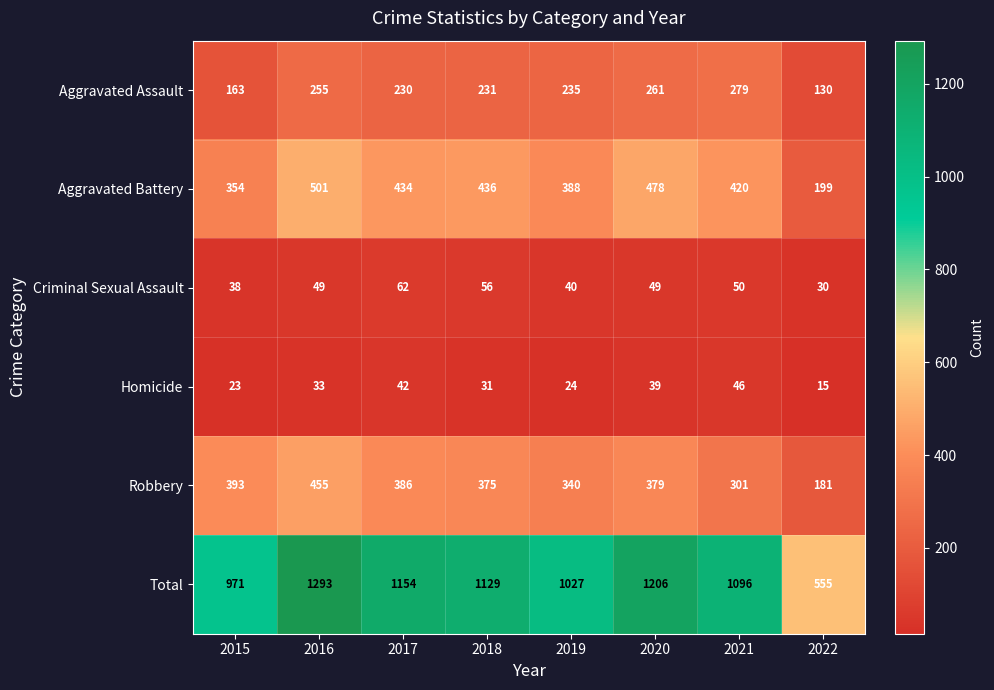

What is the difference between the second highest and minimum values in the Total series?

651